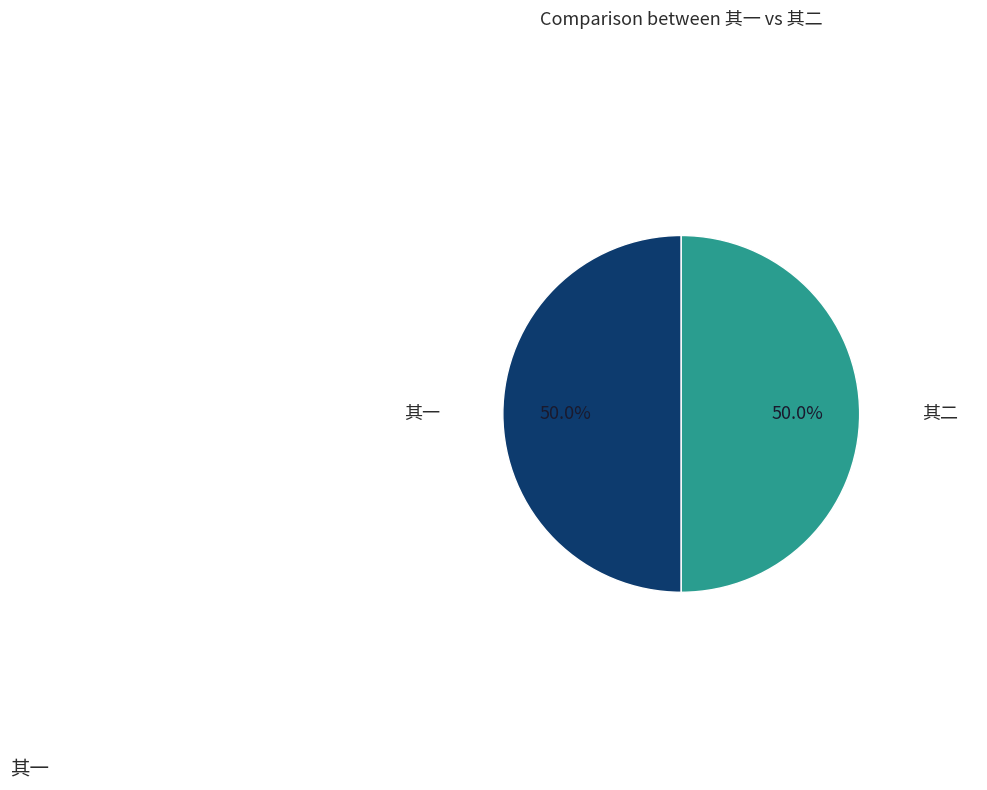

What percentage do 其一 and 其二 together represent?

100.0%